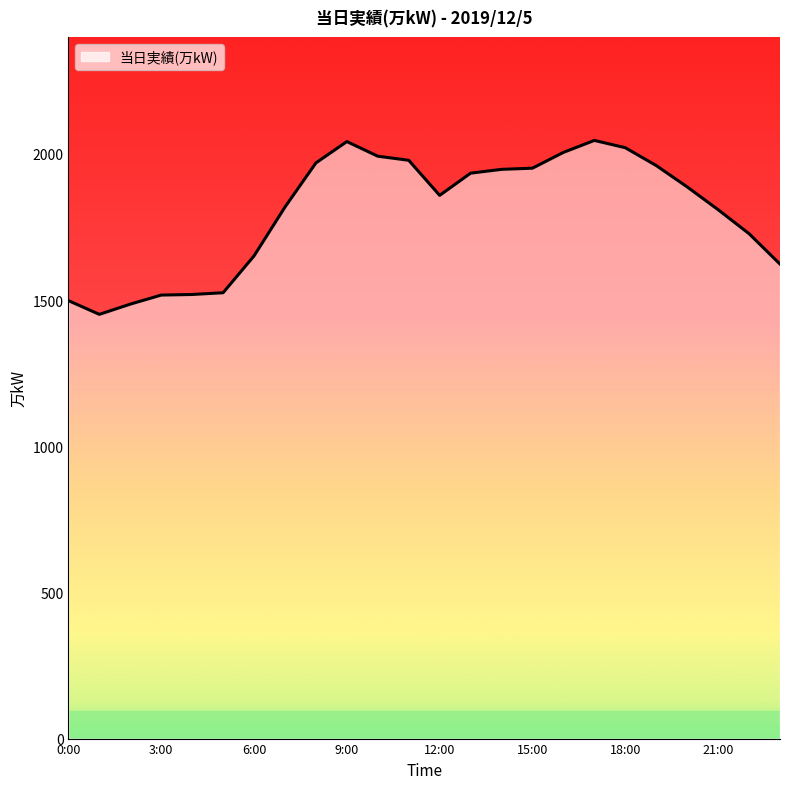

What is the smallest value displayed?

1451